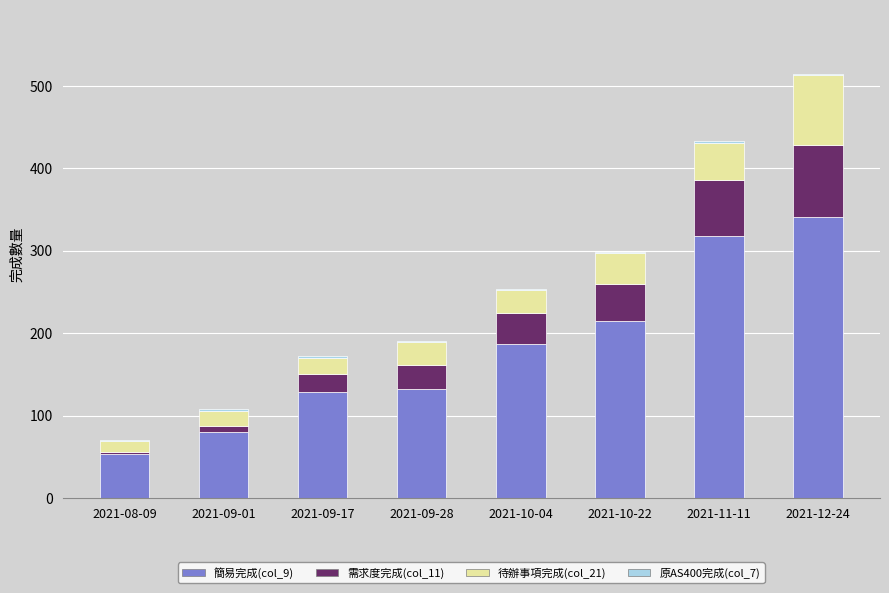

At which category is the sum across all series the highest?

2021-12-24